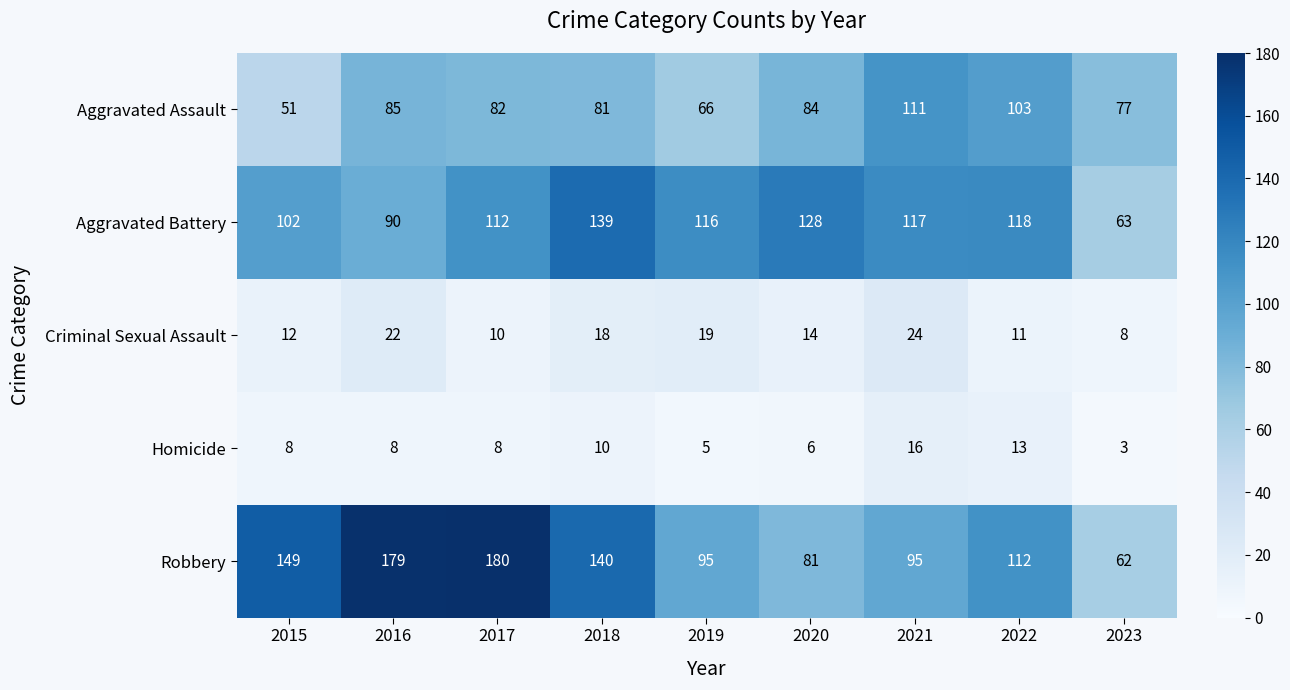

The value of Criminal Sexual Assault at 2021 is 24. True or false?

True